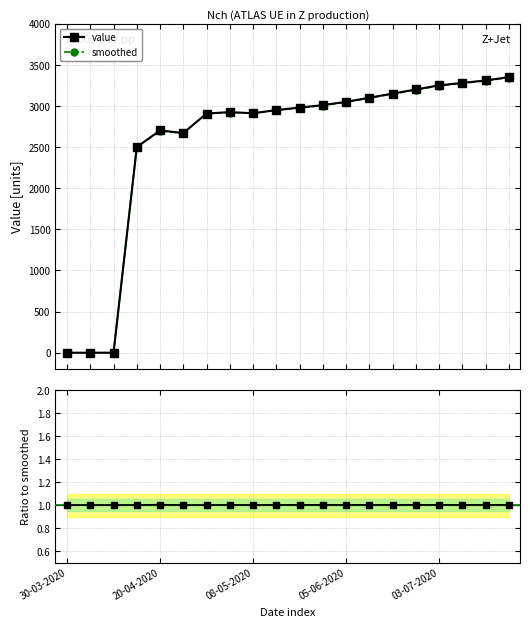

How many lines are shown in the chart?

3